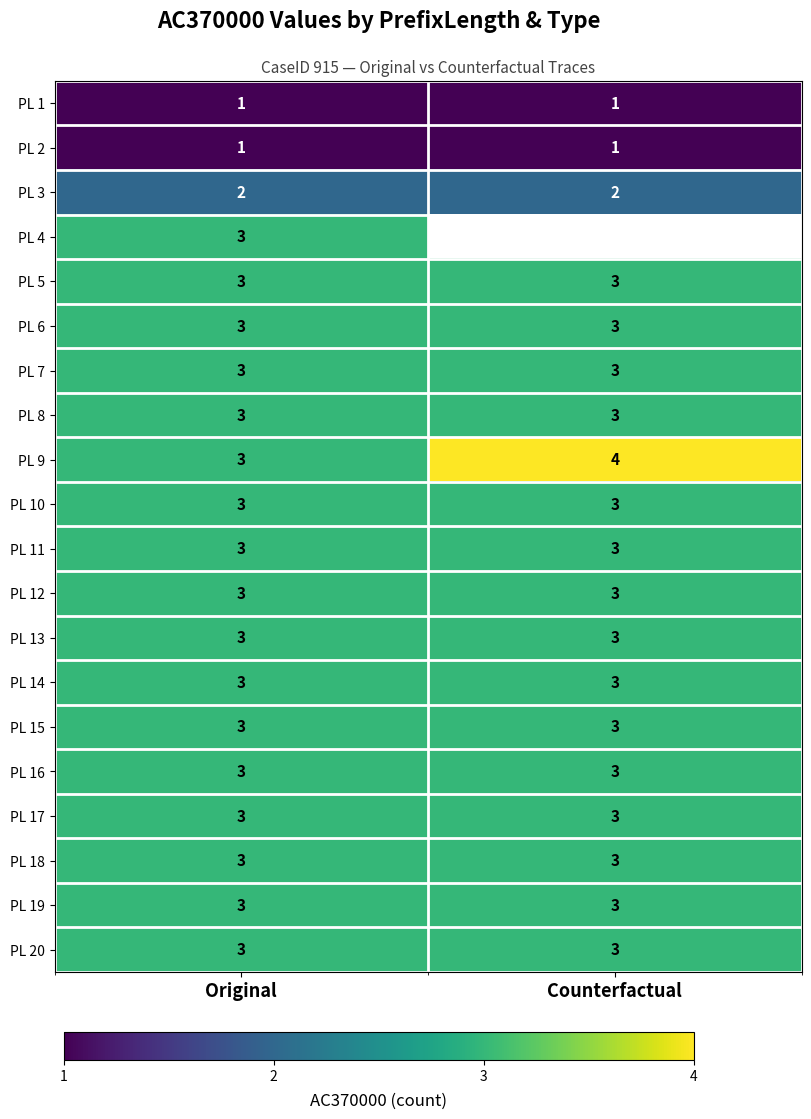

Between Counterfactual and Original, which is larger?

Counterfactual